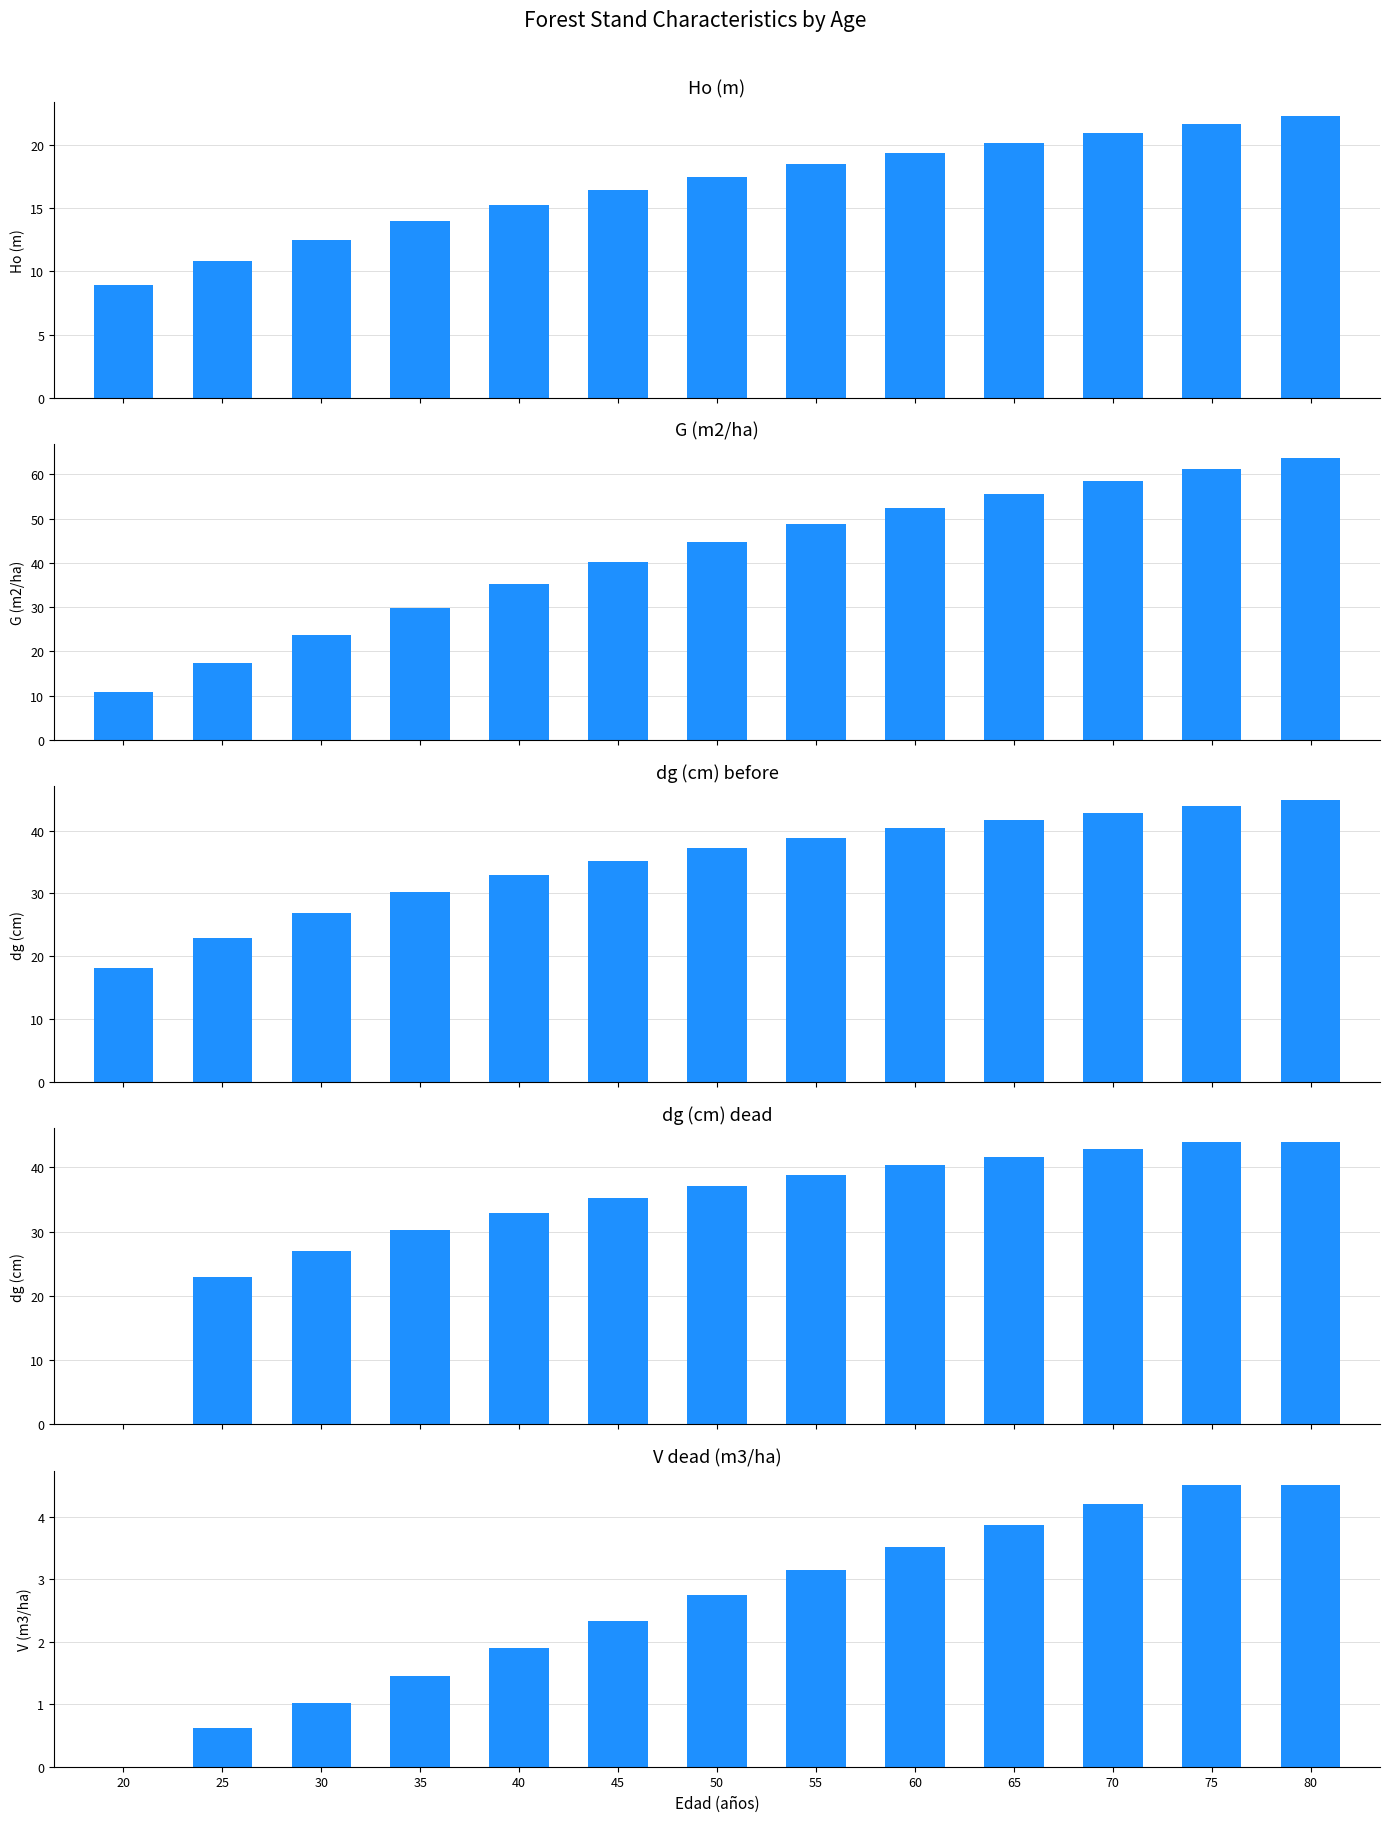

Which has a higher value, 35 or 75?

75